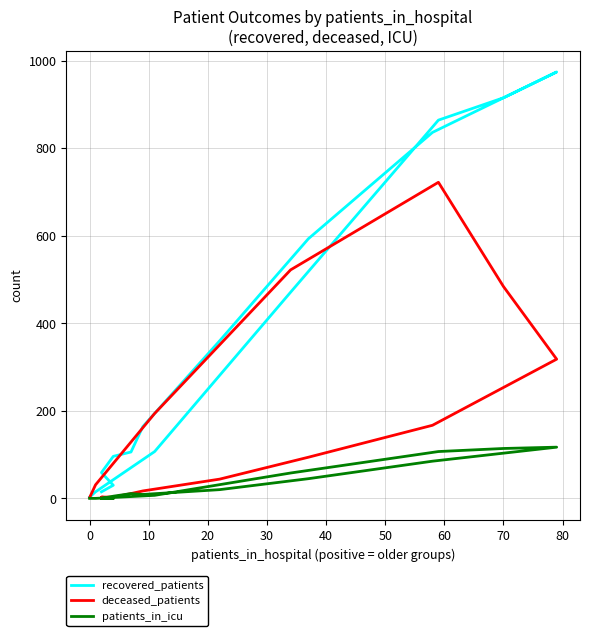

What are all the series names shown in the legend?

recovered_patients, deceased_patients, patients_in_icu